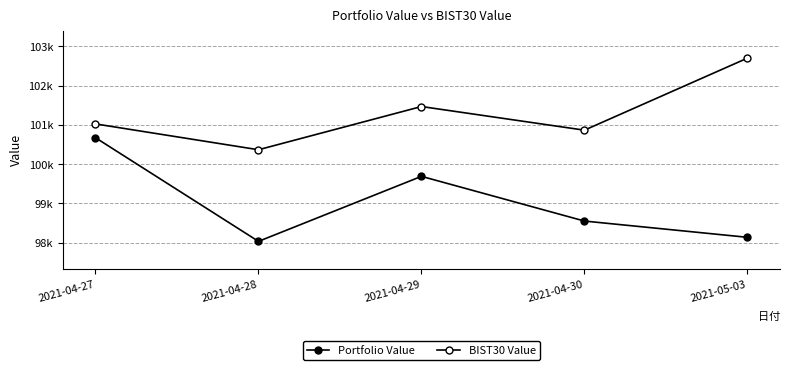

Reading left to right, list all the values displayed in this chart.

Portfolio Value: 100672.9	98033.1	99689.5	98550.7	98136.6
BIST30 Value: 101024.6	100366.9	101467.7	100865.4	102700.1